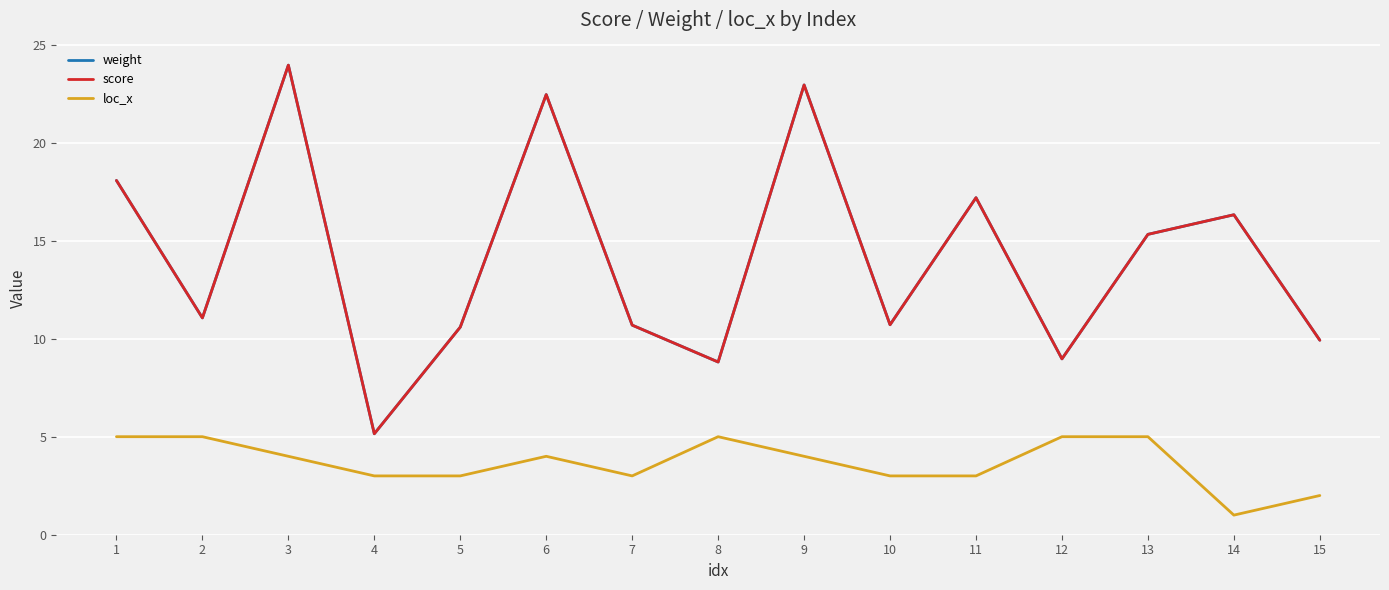

Reading left to right, transcribe all the data shown in this chart.

weight: 18.1	11.1	23.9	5.2	10.6	22.4	10.7	8.8	22.9	10.7	17.2	9.0	15.3	16.3	9.9
score: 18.1	11.1	23.9	5.2	10.6	22.4	10.7	8.8	22.9	10.7	17.2	9.0	15.3	16.3	9.9
loc_x: 5.0	5.0	4.0	3.0	3.0	4.0	3.0	5.0	4.0	3.0	3.0	5.0	5.0	1.0	2.0